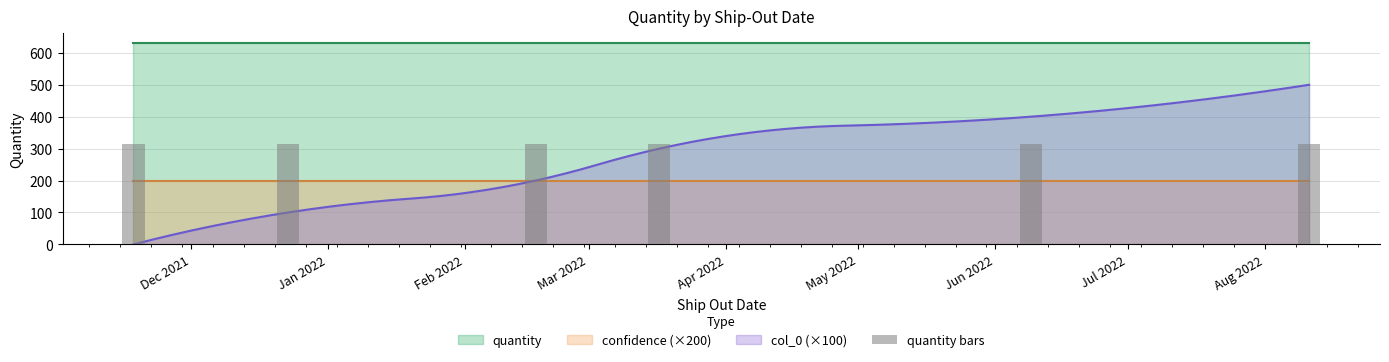

Where is quantity nearest to the value 630?

2021-11-18